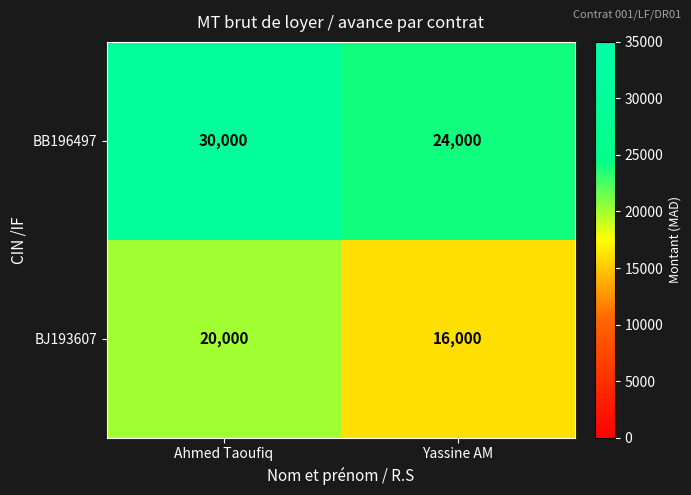

Reading left to right, what are all the values shown in this chart?

BB196497: 30000	24000
BJ193607: 20000	16000